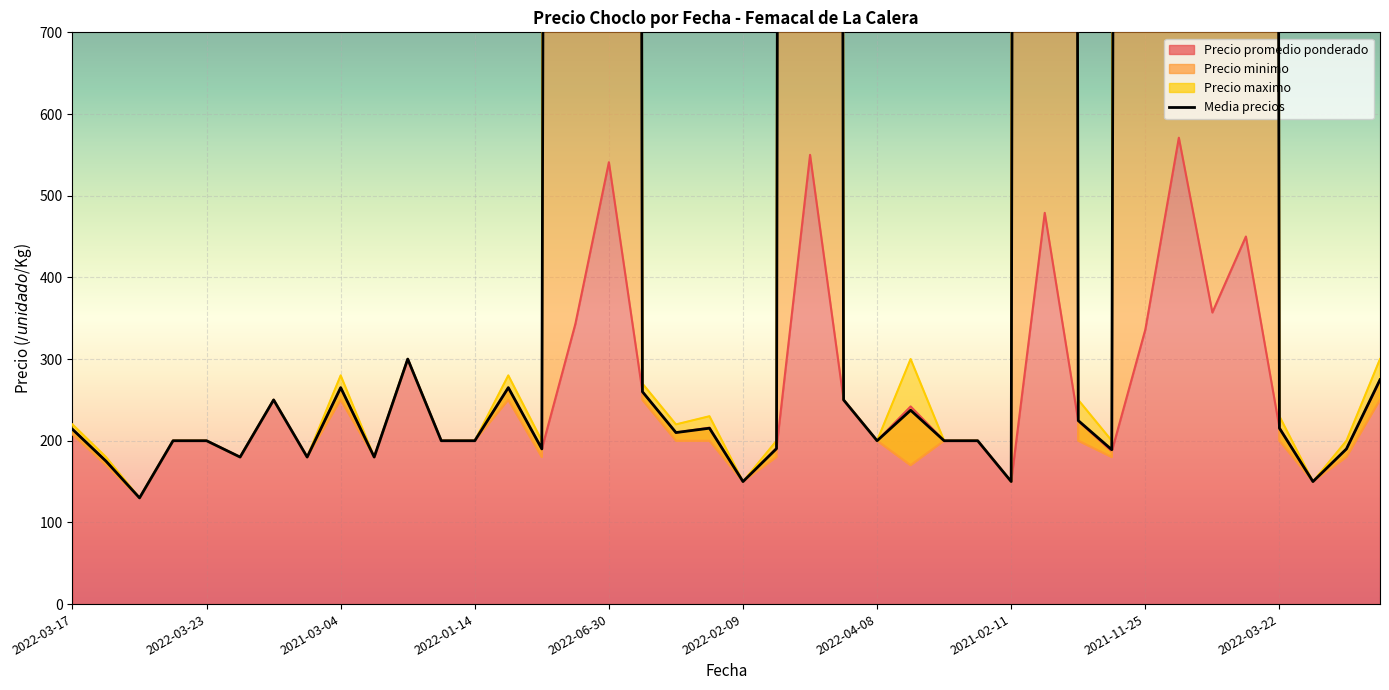

The value at 2022-03-22 is 215.3. True or false?

True